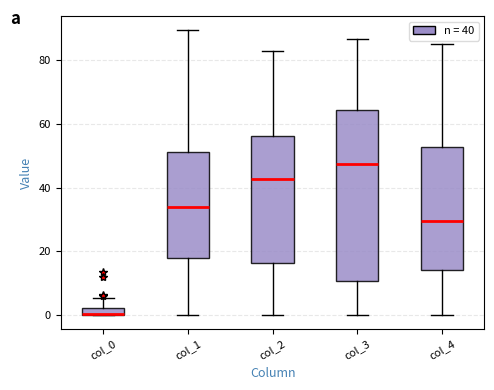

Where is the upper edge of the box for col_1 on the y-axis? The values are not printed on the chart, so give them approximately, as read against the axis.

52